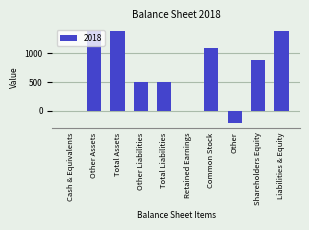

What is the sum of all values?

6945